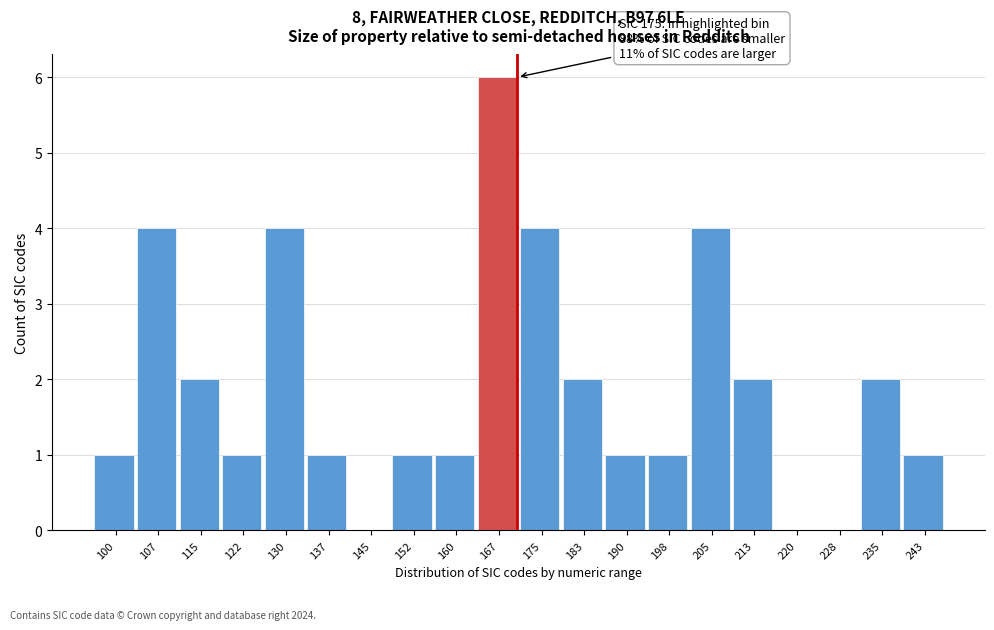

Reading left to right, what are all the values shown in this chart?

100=1	107=4	115=2	122=1	130=4	137=1	145=0	152=1	160=1	167=6	175=4	183=2	190=1	198=1	205=4	213=2	220=0	228=0	235=2	243=1